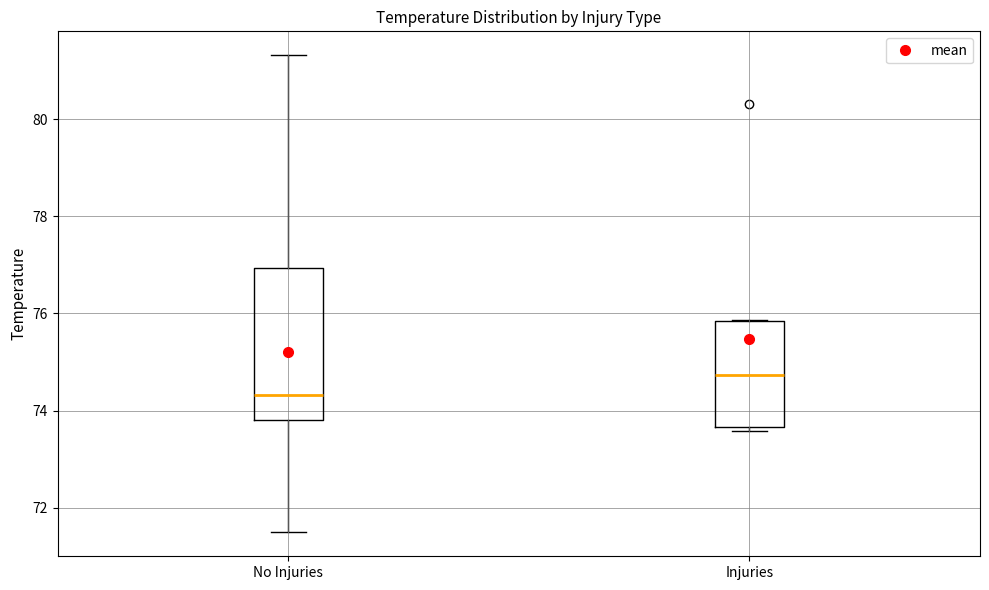

Which box has the highest median line?

Injuries